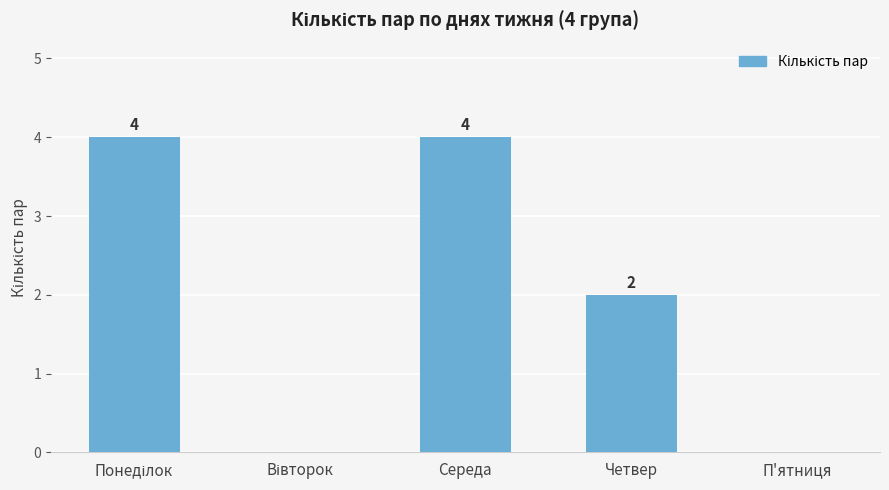

Where is the data nearest to the value 2?

Четвер